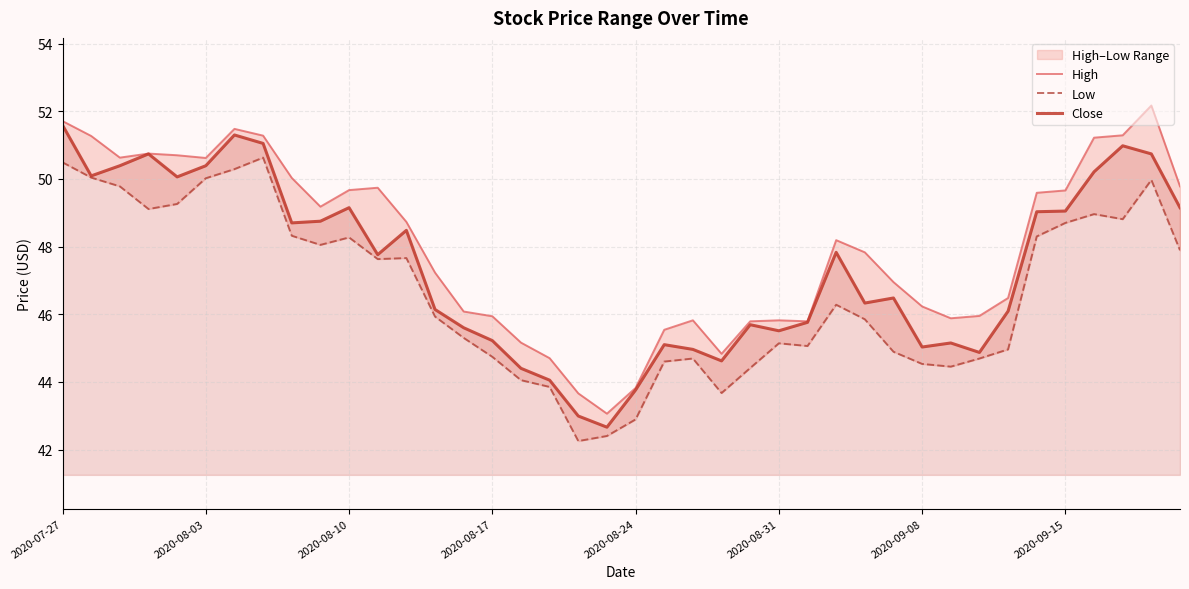

True or false: Close has more than 0 points higher than both neighbors.

True